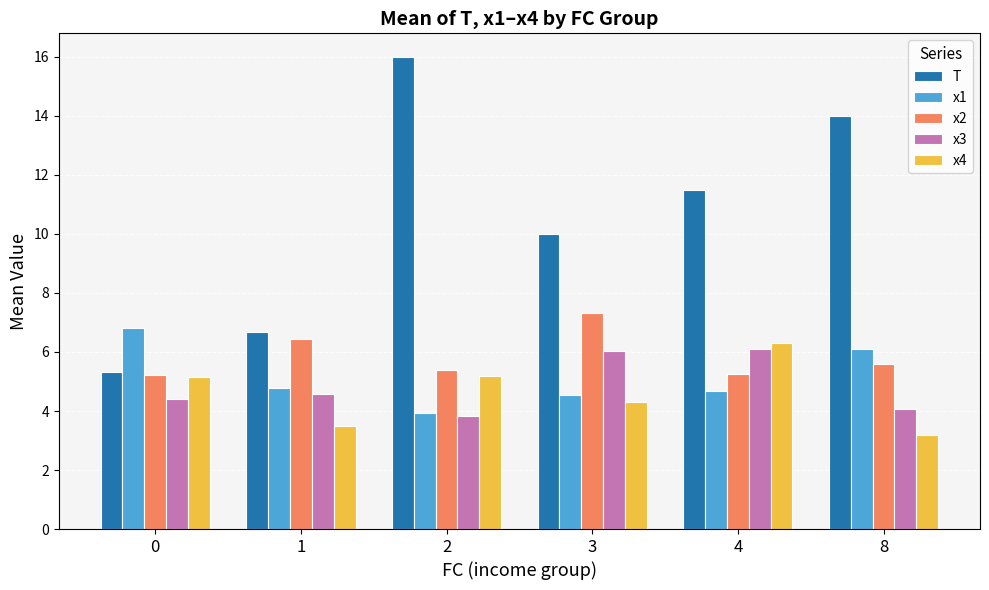

What value does the x1 series have at 8?

6.1